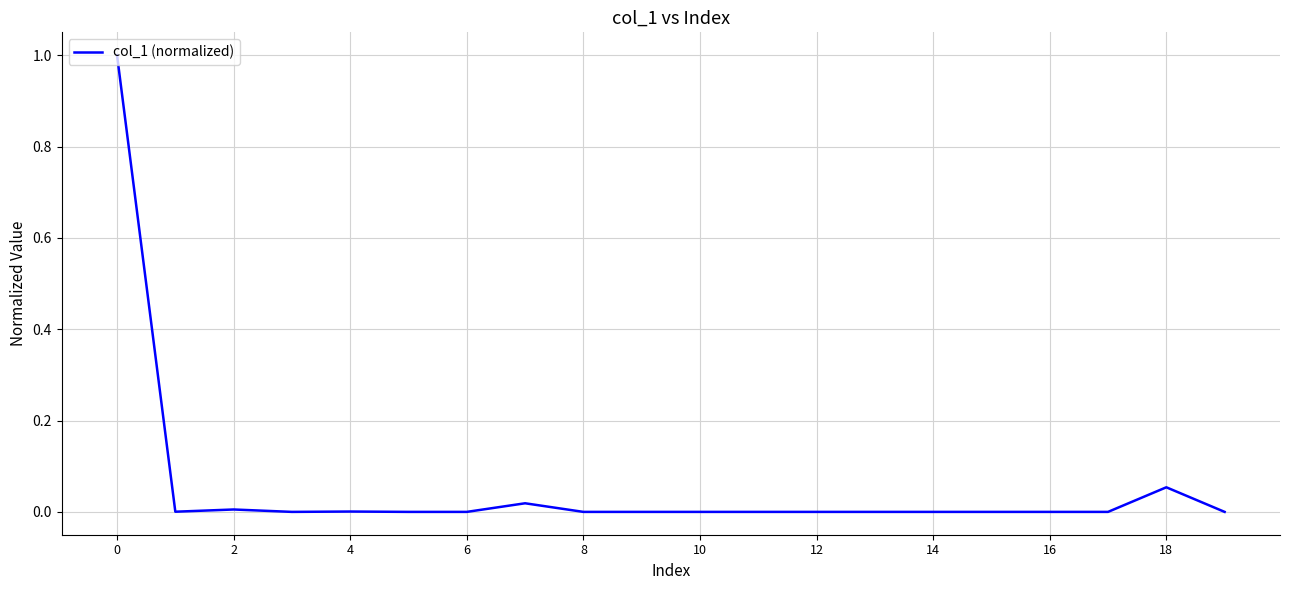

Does the chart display data point markers on the line(s)?

No